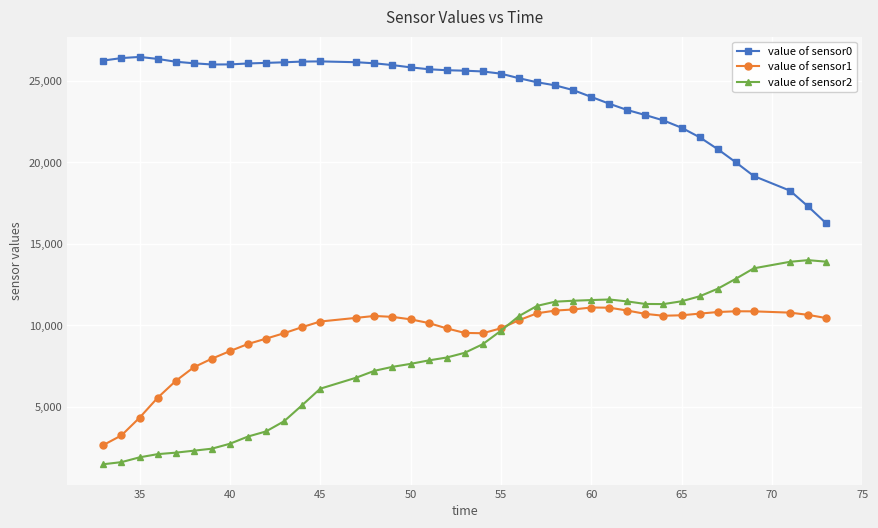

How many data points in value of sensor0 are less than 25619?

19